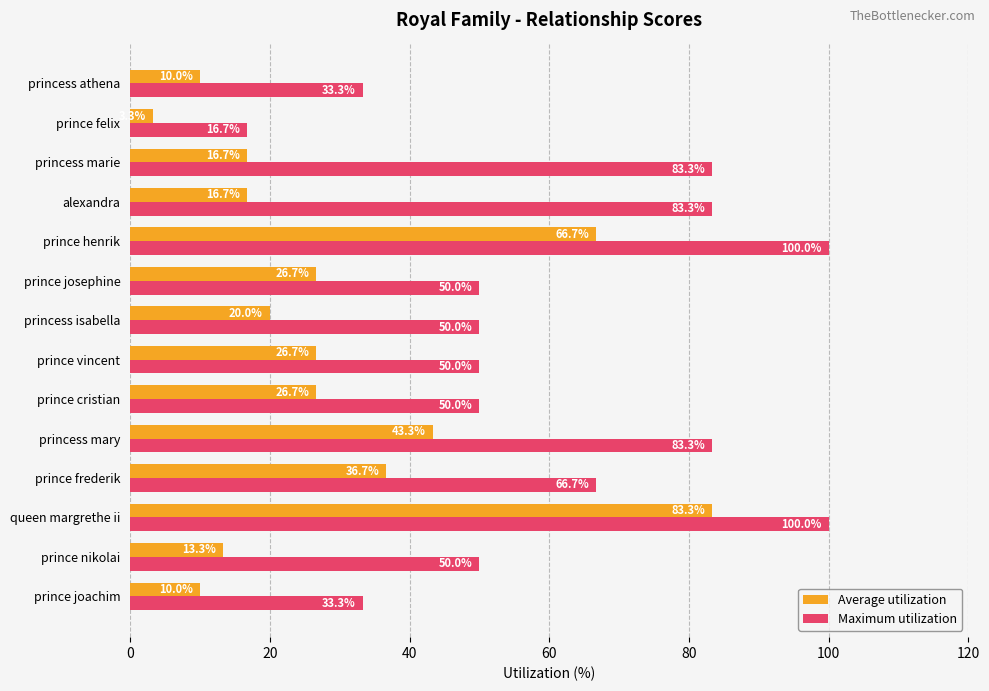

What is the highest value of the Maximum utilization series?

100.0